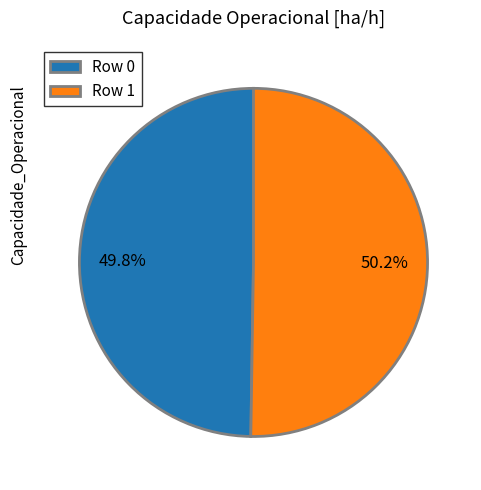

What percentage is NOT represented by Row 1?

49.8%